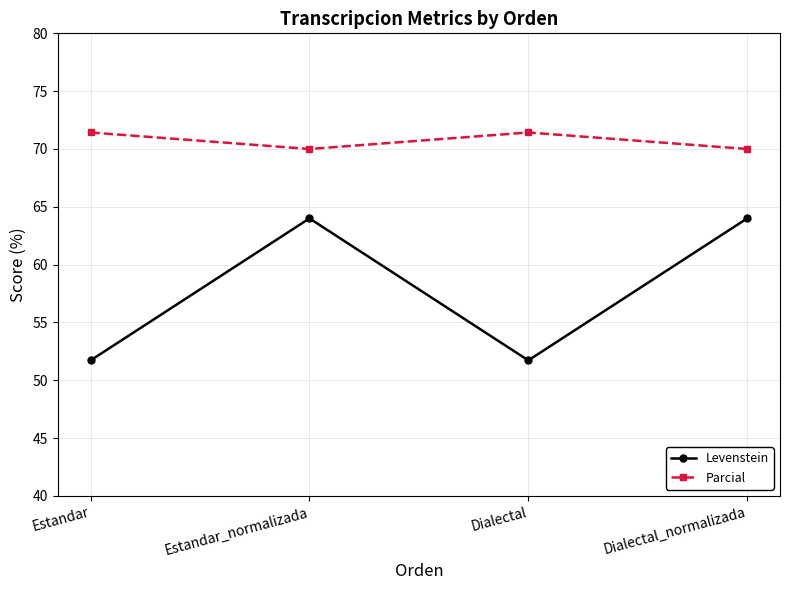

In Levenstein, how many points are higher than both neighbors (excluding endpoints)?

1